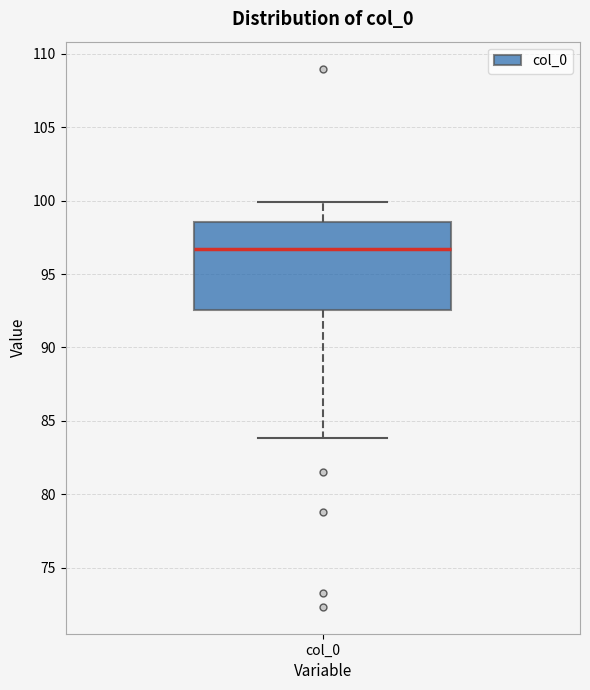

Read this box plot against the y-axis: the position of the median line, the range covered by the box, and the ends of both whiskers. The values are not printed on the chart, so give them approximately, as read against the axis.

median 96.5, box 92.5 to 98.5, whiskers 84.0 to 100.0